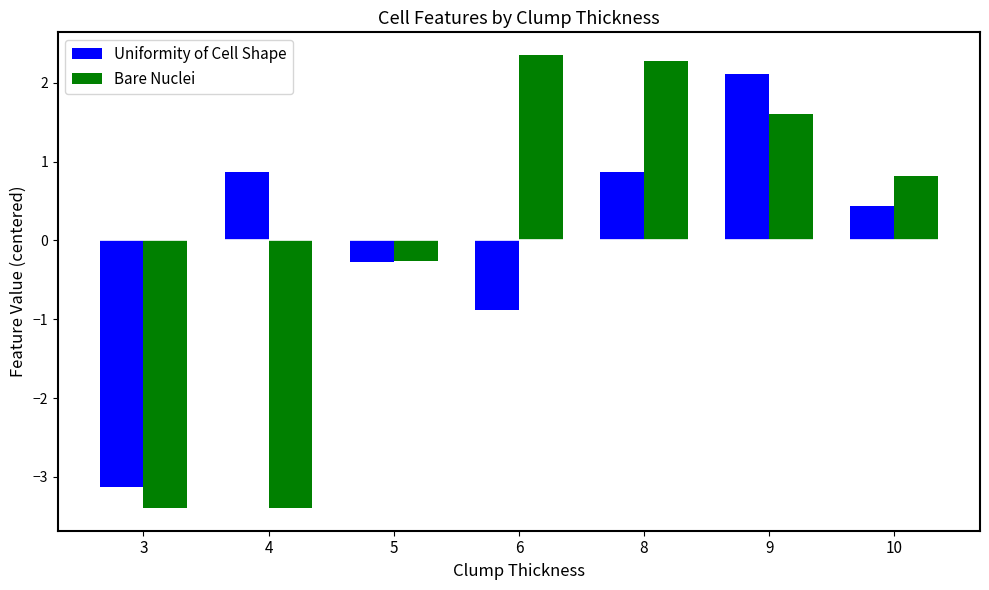

Where is Uniformity of Cell Shape nearest to the value 0?

5